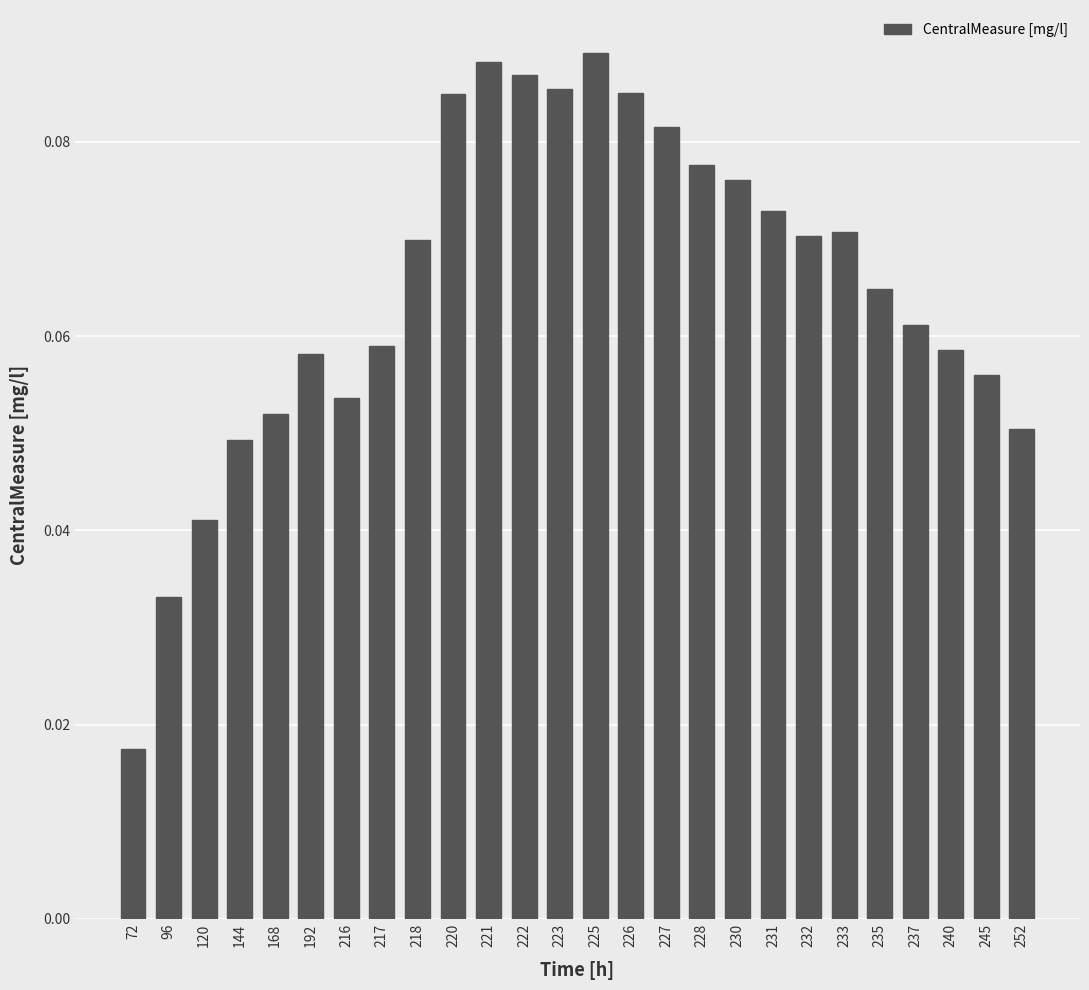

Are the bars horizontal?

No